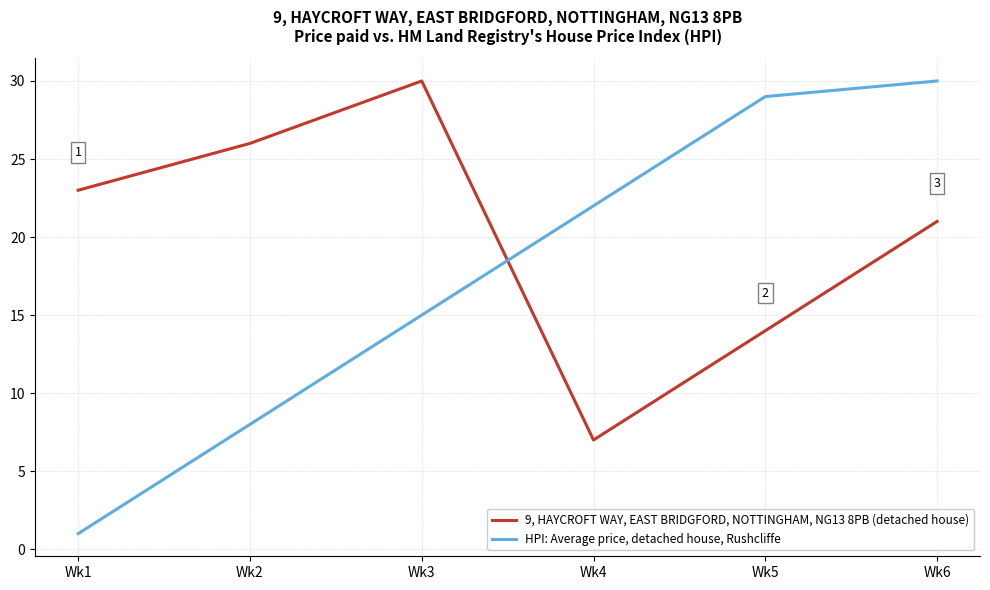

The HPI: Average price, detached house, Rushcliffe series shows 15 at Wk3. True or false?

True